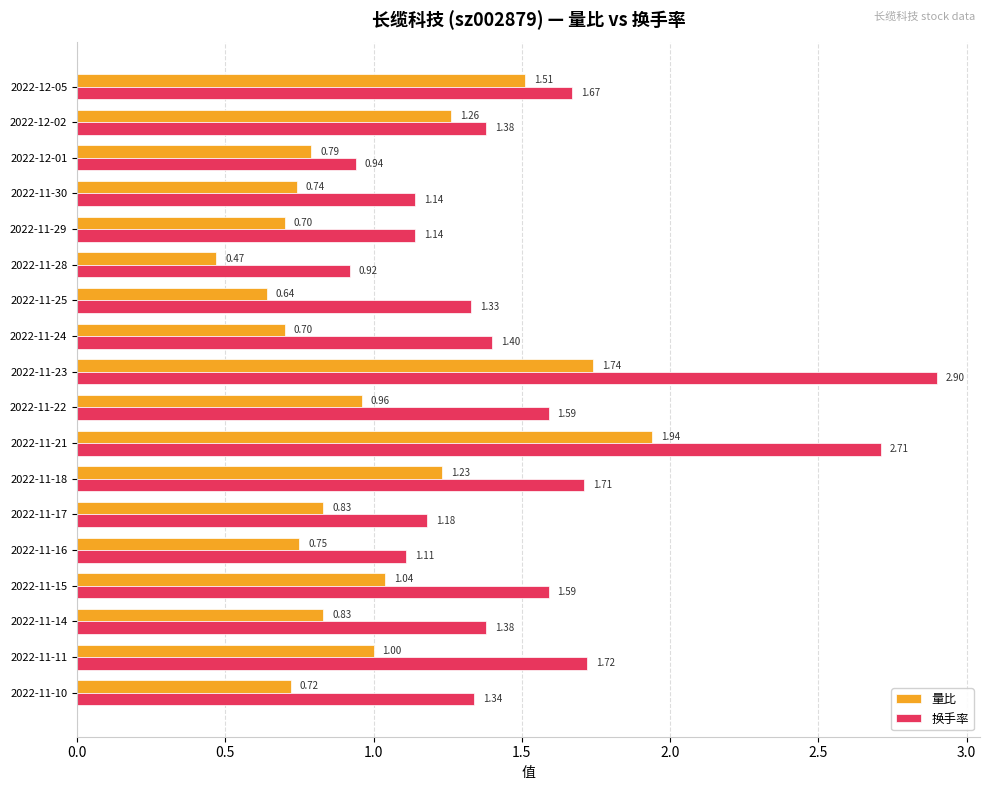

What is the difference between the maximum and minimum values in the 换手率 series?

2.0